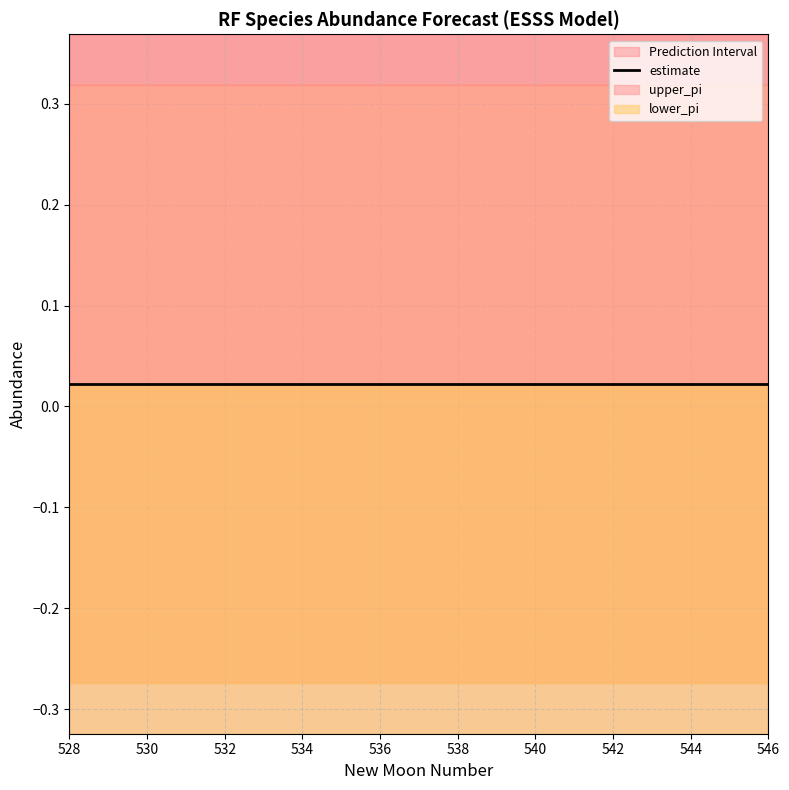

Which series has the widest spread of values?

upper_pi